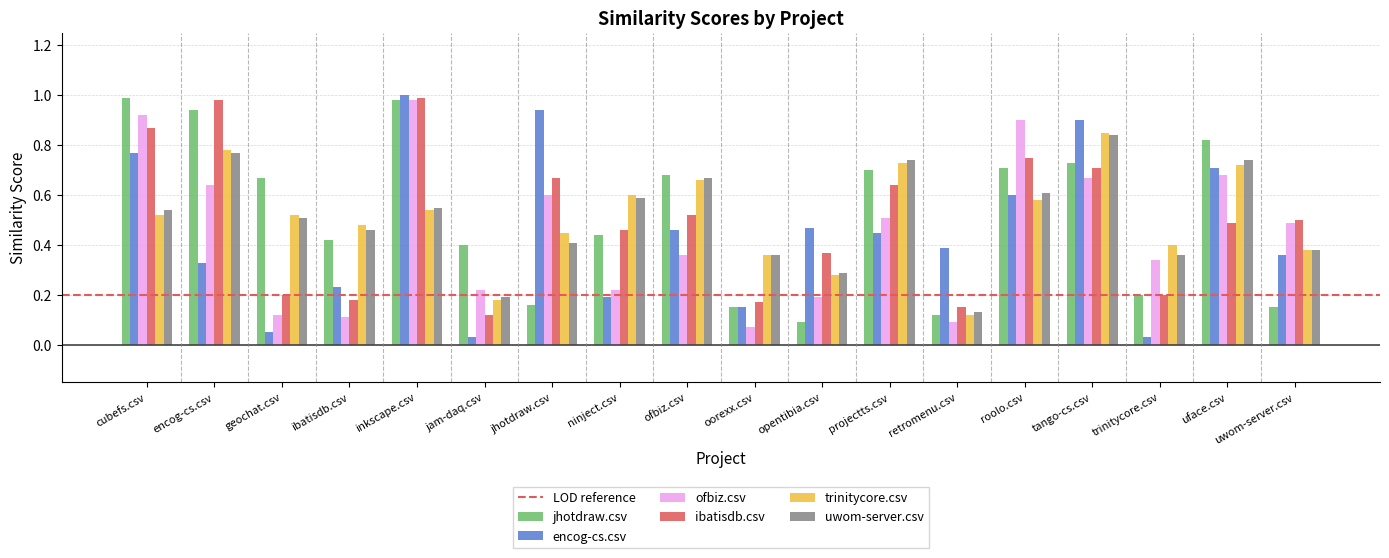

True or false: trinitycore.csv has a value of 0.4 at uwom-server.csv.

True